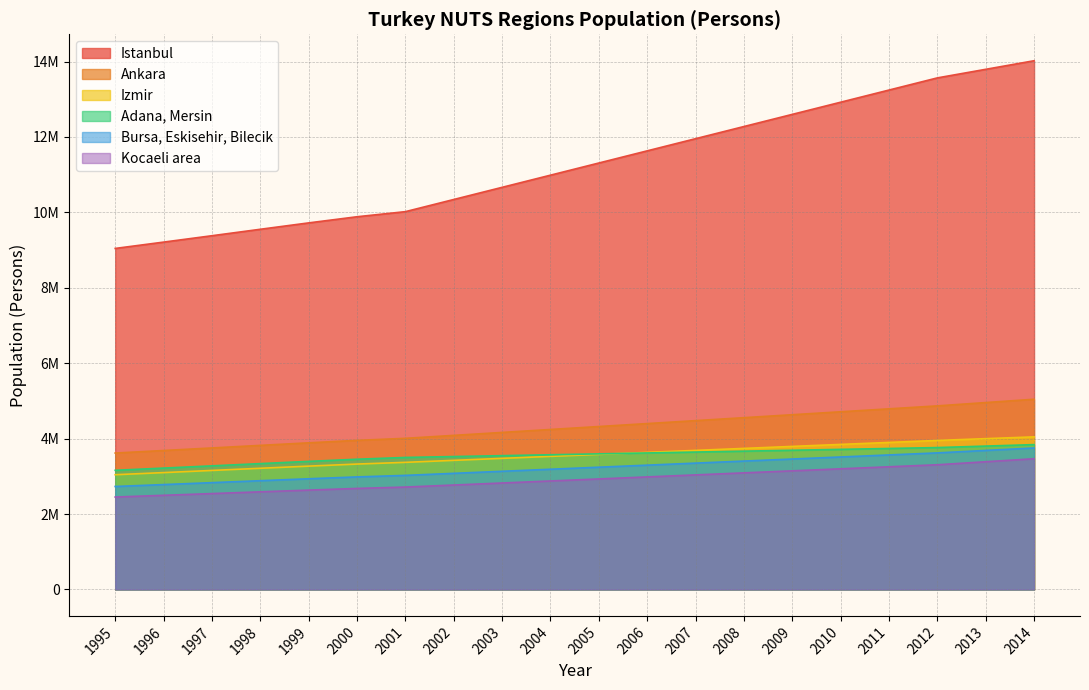

Rank the series by their maximum value, from lowest to highest.

Kocaeli area, Bursa, Eskisehir, Bilecik, Adana, Mersin, Izmir, Ankara, Istanbul